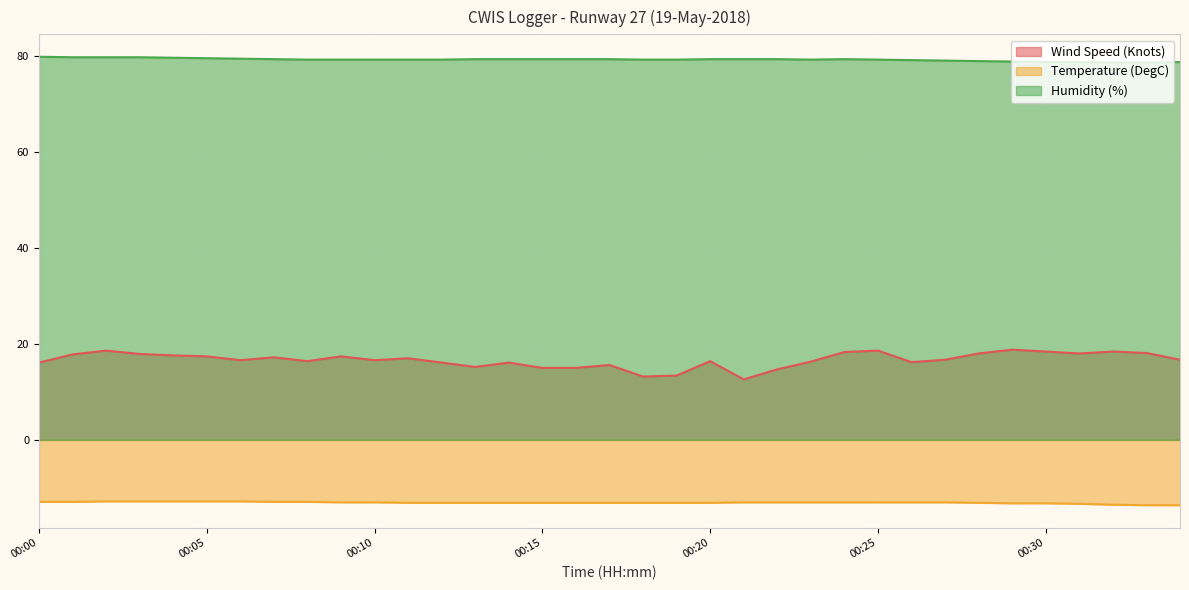

At which category is the sum across all series the highest?

00:02